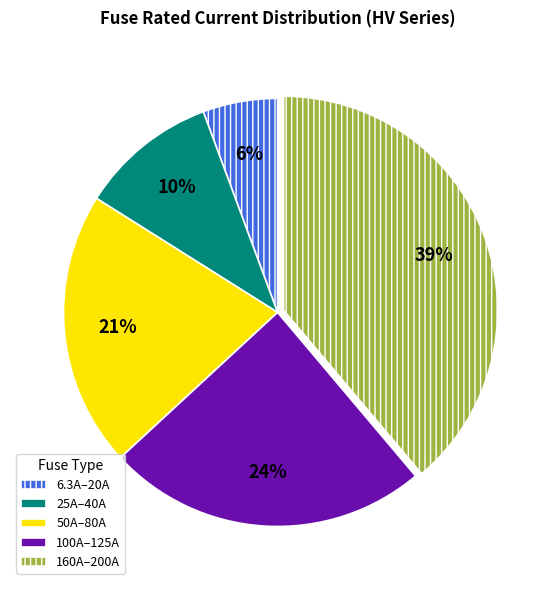

The 50A–80A slice represents 12% of the pie. True or false?

False